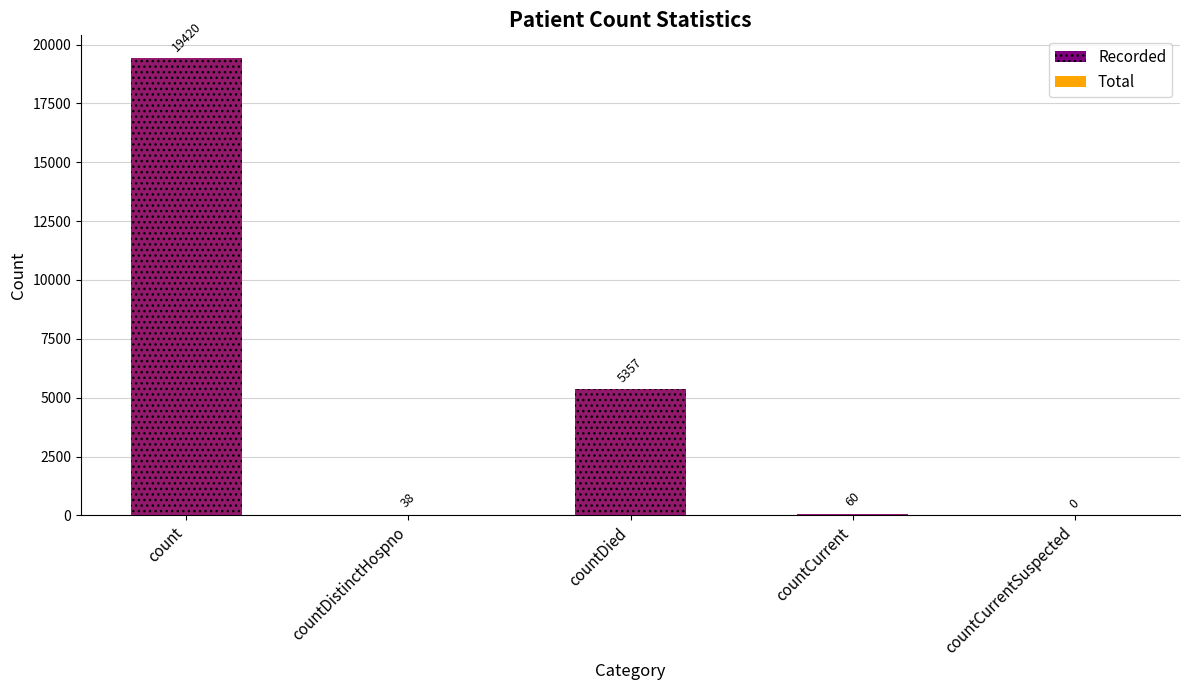

Reading left to right, what are all the values shown in this chart?

Total: 19420	38	5357	60	0
Recorded: 19420	38	5357	60	0